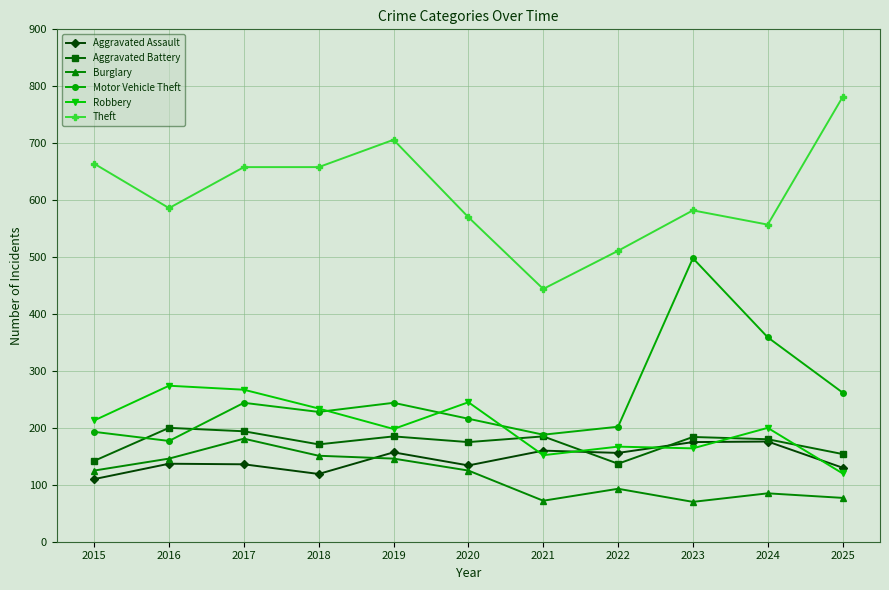

Where is the first local minimum for Robbery?

2019